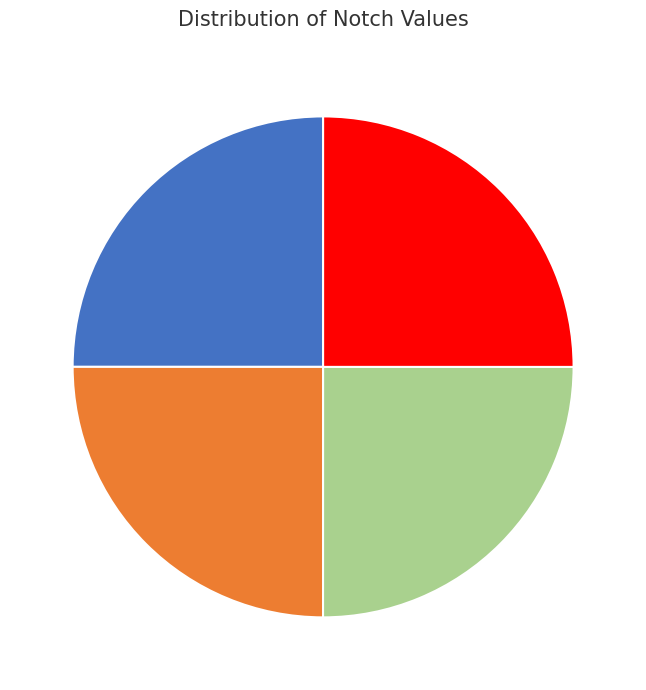

Is Notch1 the majority of the pie?

No